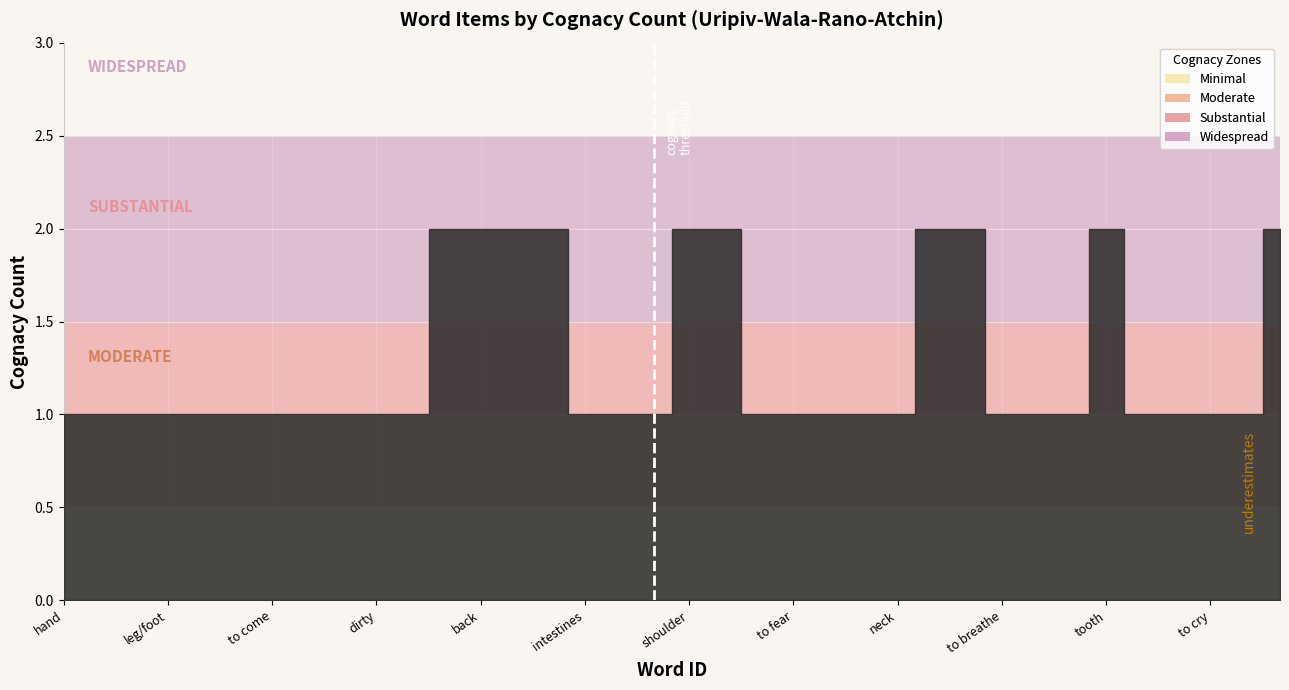

What is the sum of all values?

46